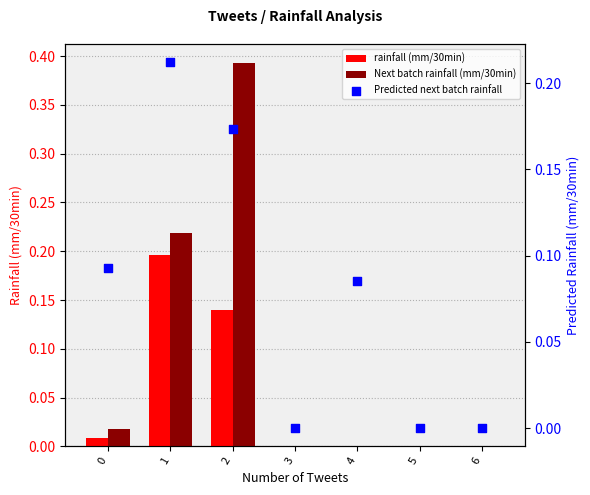

Which series reaches the minimum Y coordinate?

rainfall (mm/30min)